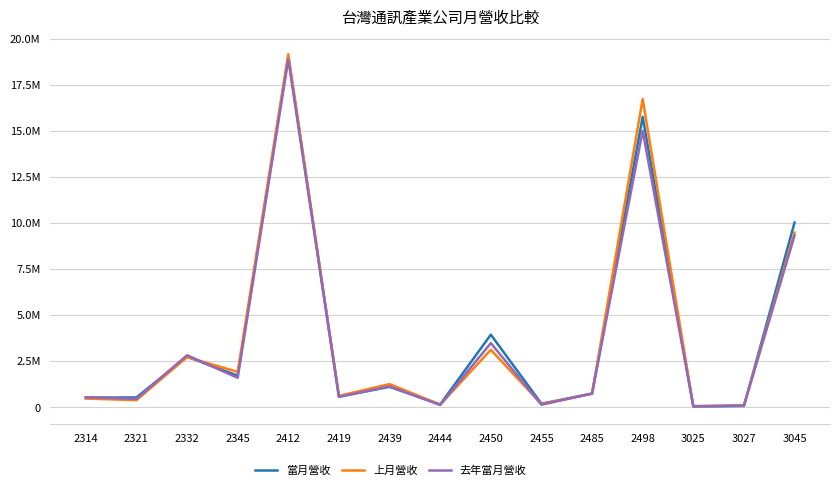

In 上月營收, how many points are lower than both neighbors (excluding endpoints)?

6